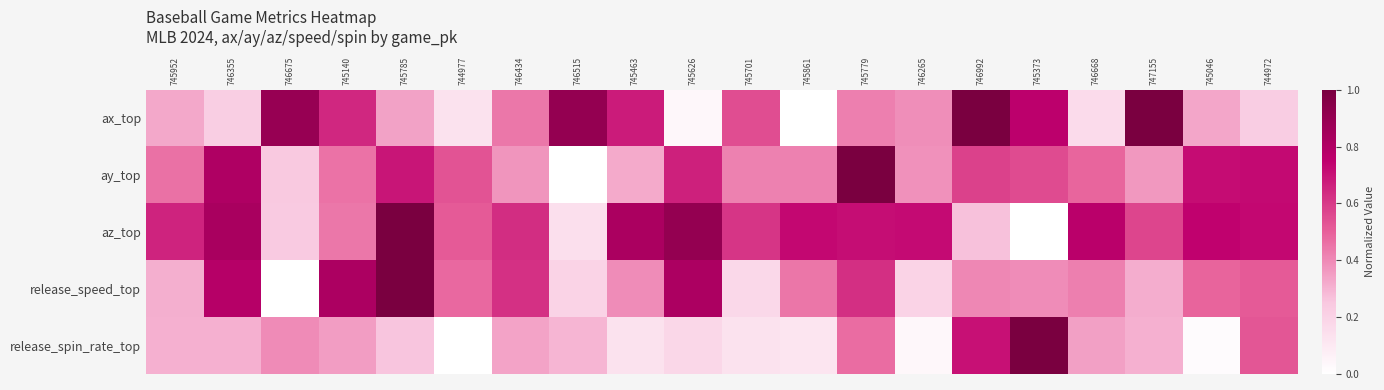

Which series has the widest spread of values?

ax_top